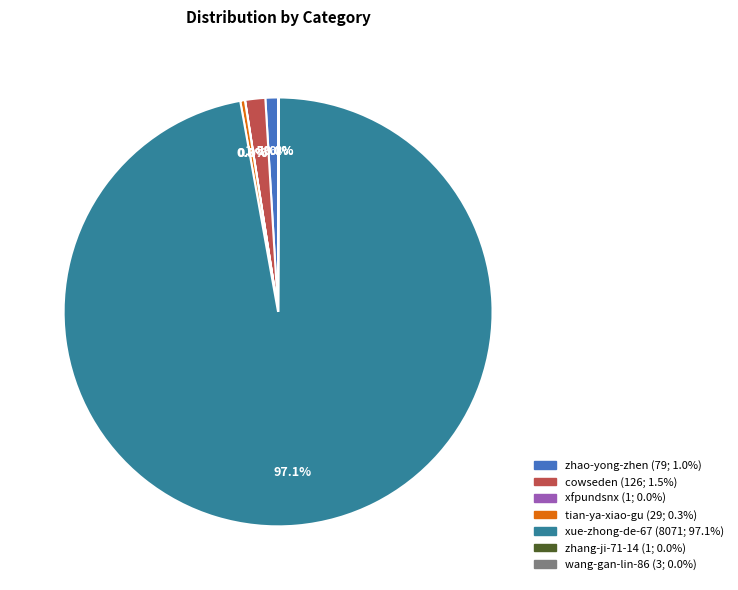

Is xue-zhong-de-67 the majority of the pie?

Yes